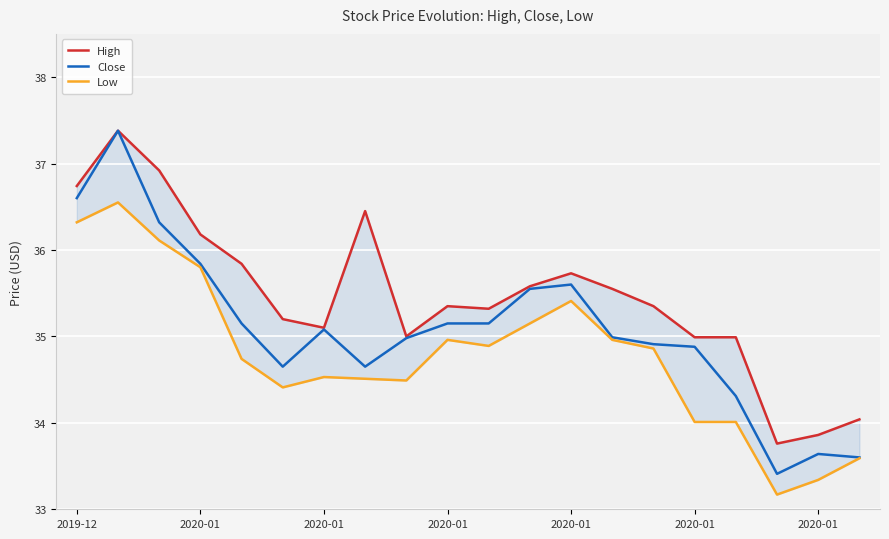

Count the number of data series in this chart.

3